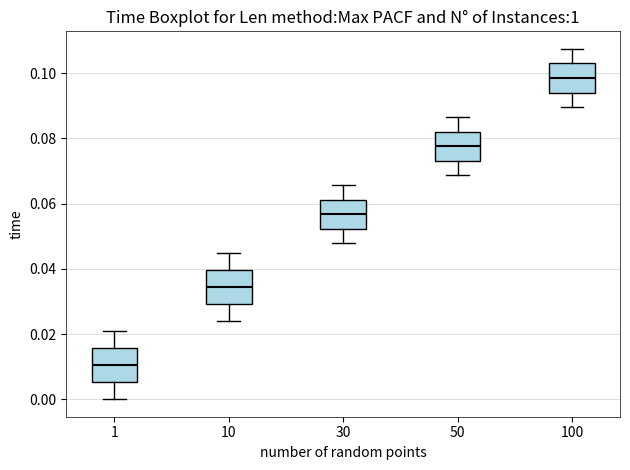

Reading left to right, transcribe this box plot: for each box, give where its median line is, the range the box spans, and where its two whiskers end, as read against the y-axis. The values are not printed on the chart, so give them approximately, as read against the axis.

1: median 0.010, box 0.006 to 0.016, whiskers 0.000 to 0.020
10: median 0.034, box 0.030 to 0.040, whiskers 0.024 to 0.044
30: median 0.056, box 0.052 to 0.062, whiskers 0.048 to 0.066
50: median 0.078, box 0.074 to 0.082, whiskers 0.068 to 0.086
100: median 0.098, box 0.094 to 0.102, whiskers 0.090 to 0.108